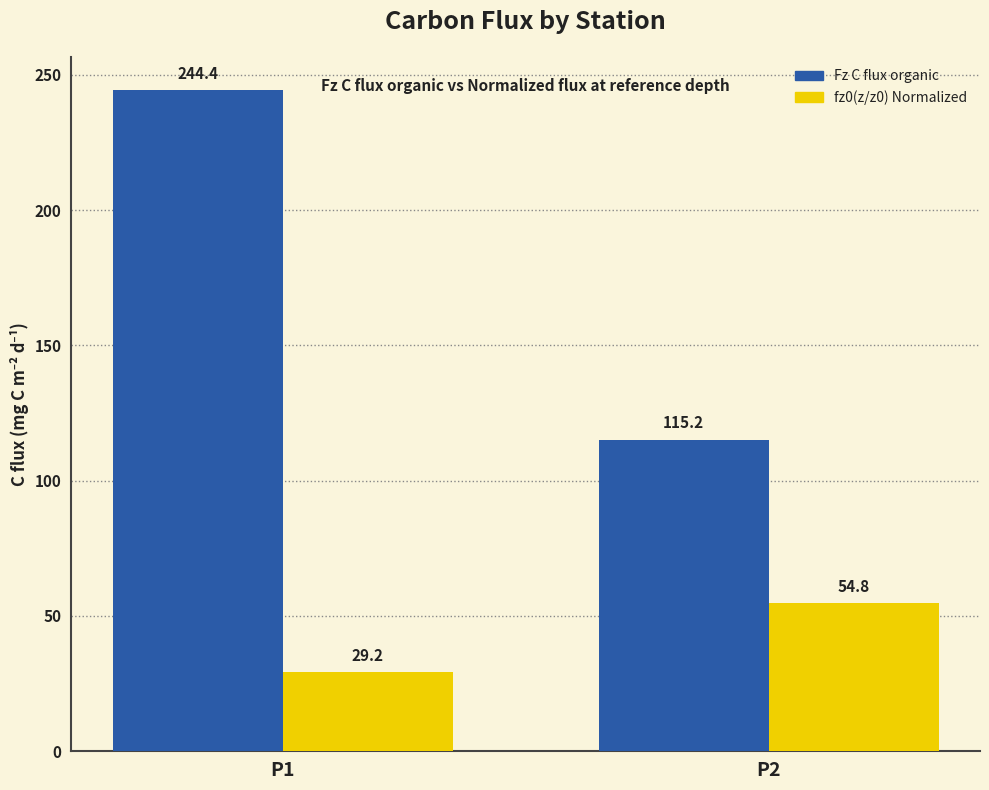

How many values in the fz0(z/z0) Normalized series exceed 54?

1